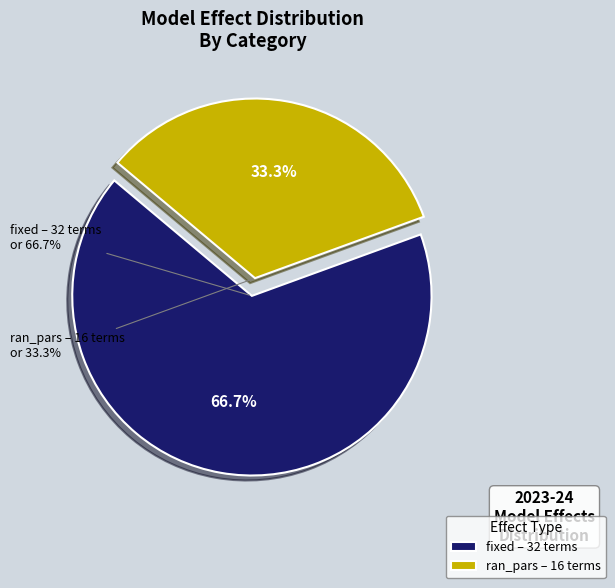

How many segments does this pie chart have?

2